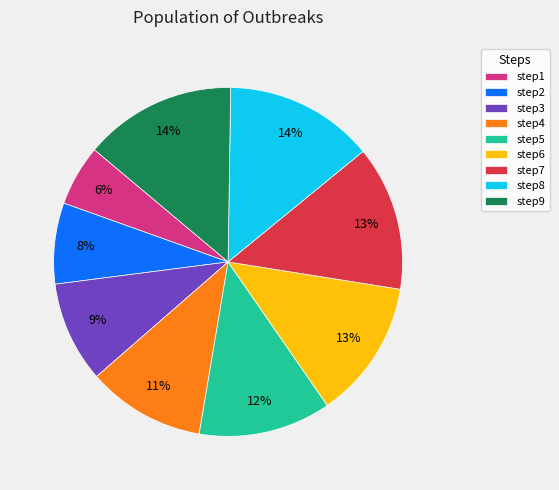

Do step5 and step7 together represent more than half of the pie?

No